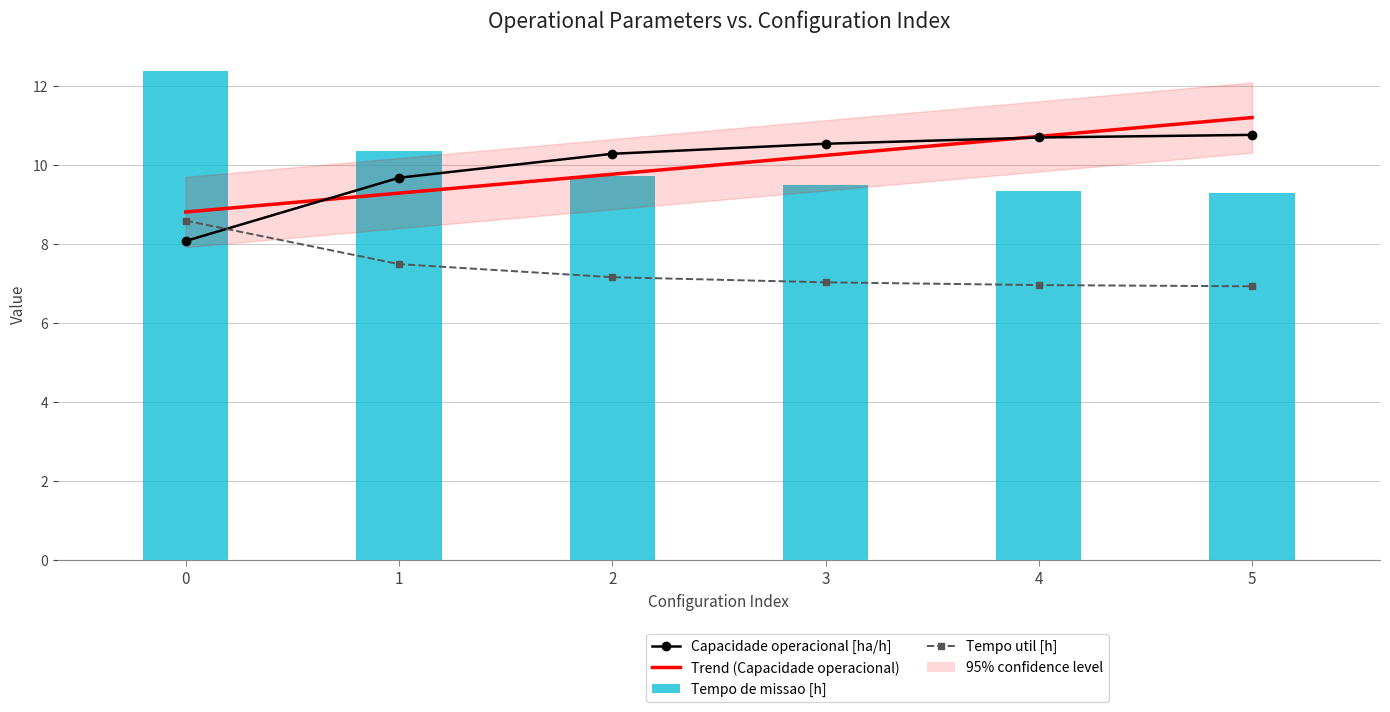

At which label does Tempo de missao [h] reach its minimum?

5